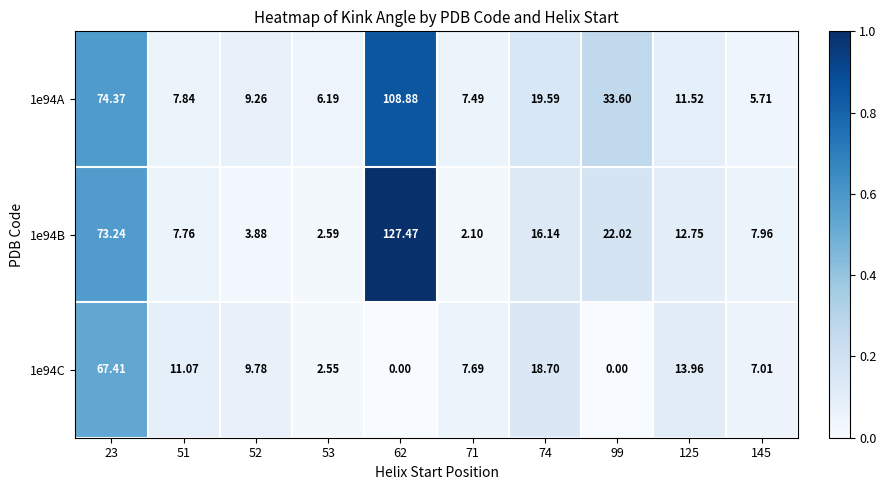

Is the value of 1e94B at 62 greater than the value of 1e94C at 52?

Yes